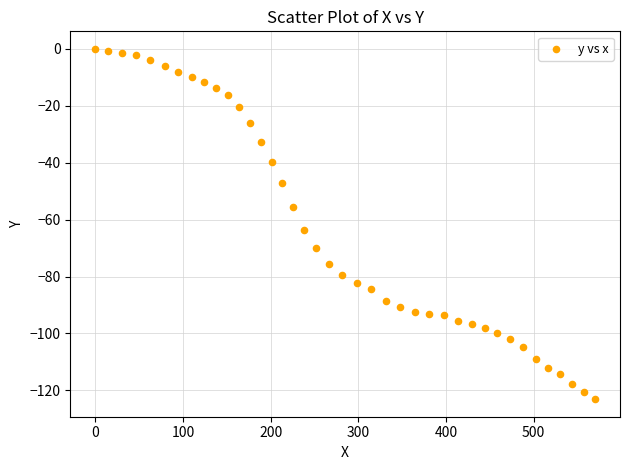

What Y value in the scatter plot is closest to -61?

-63.6